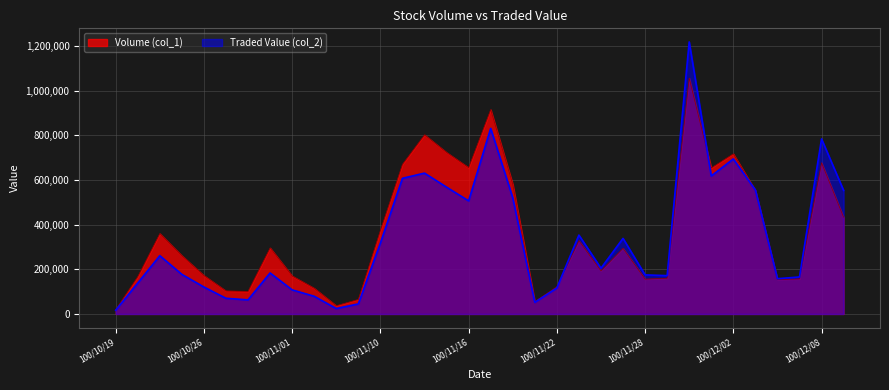

How many lines are shown in the chart?

2